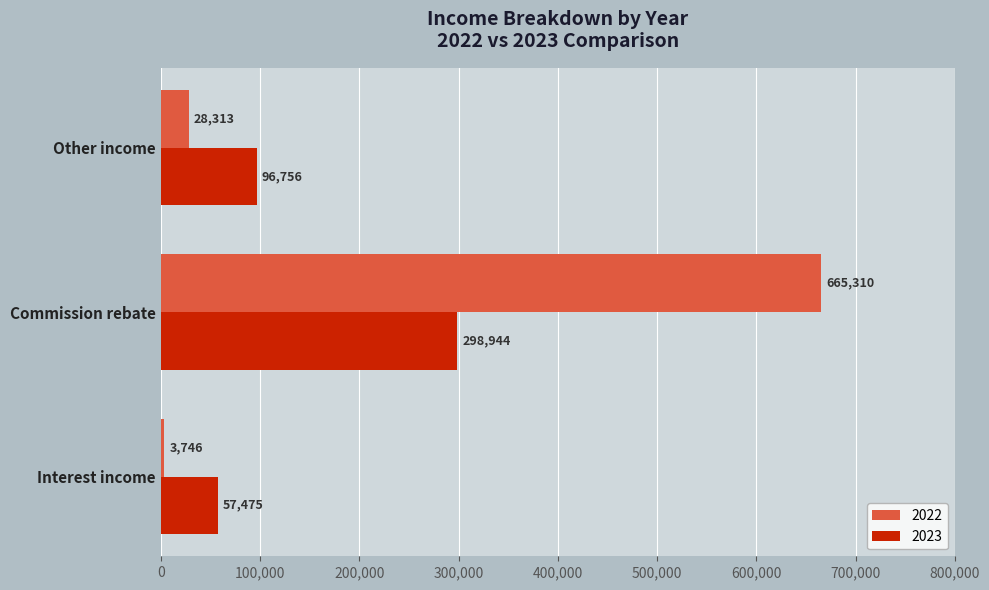

Is the value of 2023 at Other income greater than the value of 2022 at Interest income?

Yes